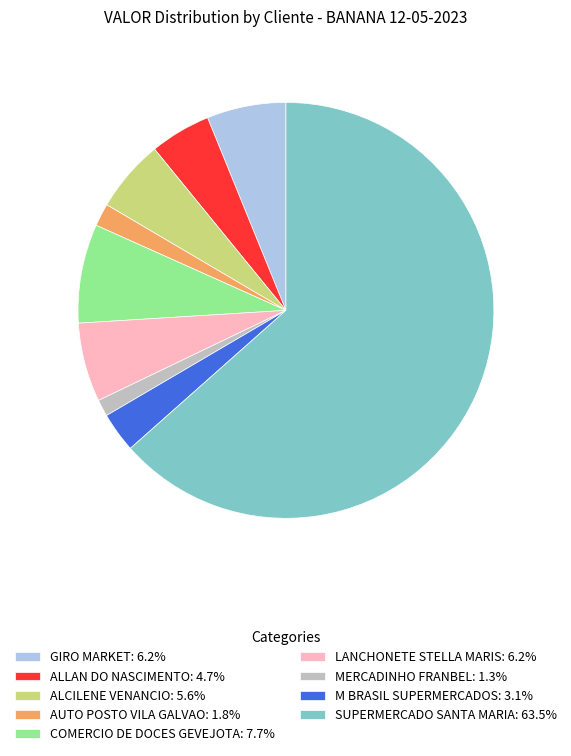

Does SUPERMERCADO SANTA MARIA account for over 50% of the chart?

Yes